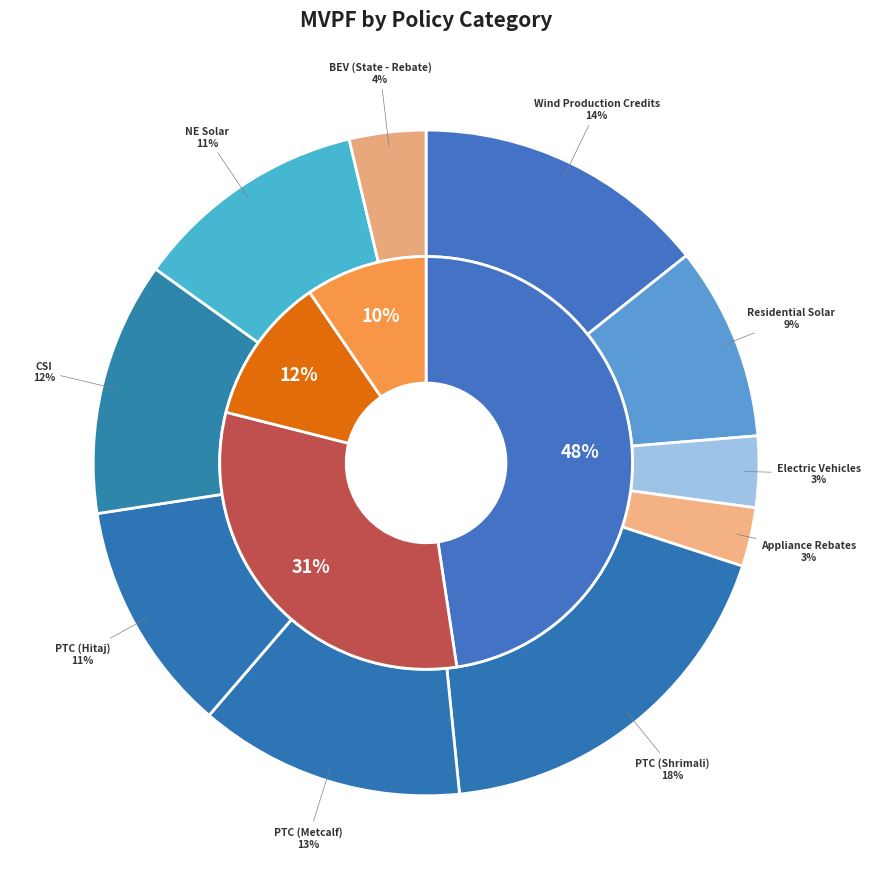

What percentage is NOT represented by NE Solar?

88.6%